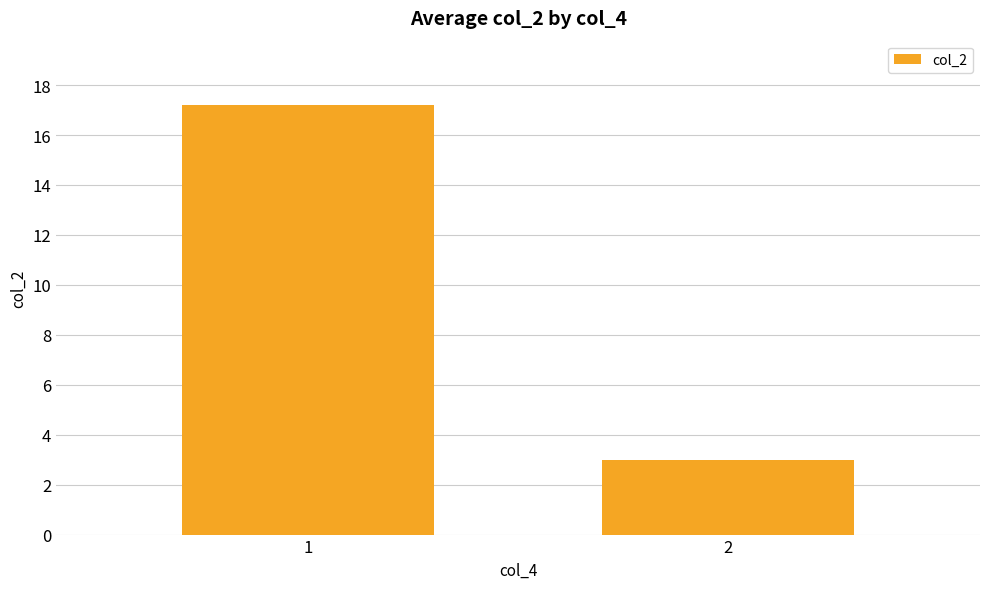

What is the sum of all values?

20.2